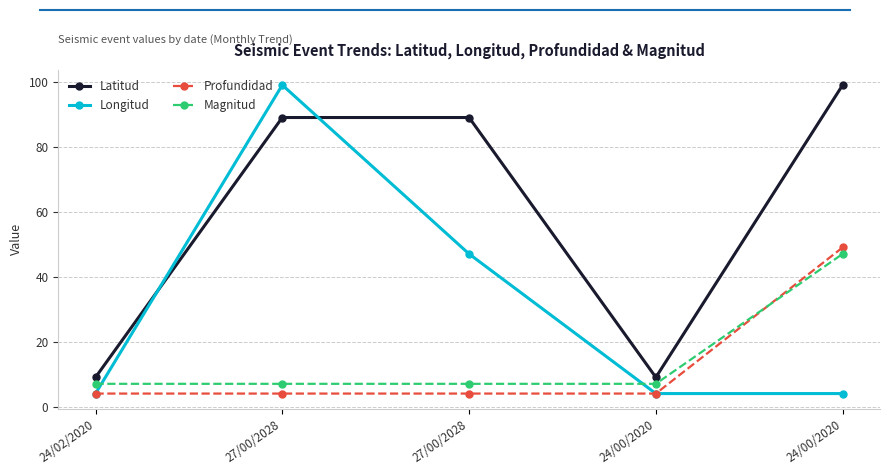

Is this an area chart (filled region under the line)?

No